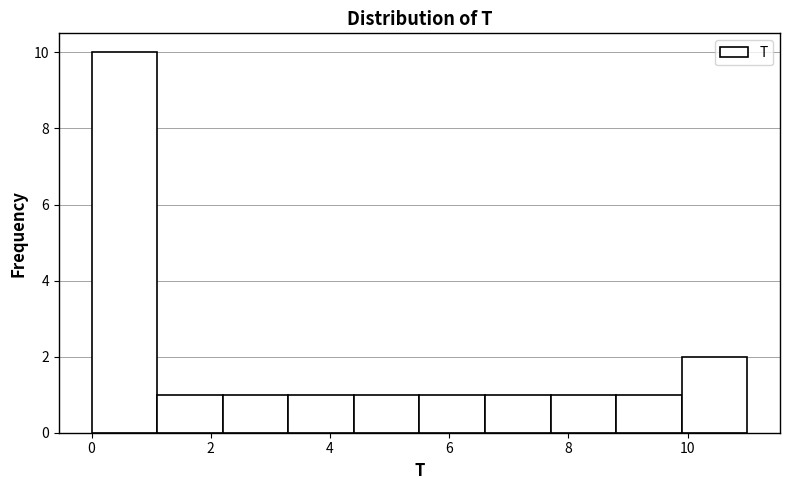

Reading left to right, list every bar in this chart as the range it spans on the x-axis followed by its height. Neither the bar edges nor the heights are printed on the chart, so give them approximately, as read against the axes.

0.0 to 1.1: 10
1.1 to 2.2: 1
2.2 to 3.3: 1
3.3 to 4.4: 1
4.4 to 5.5: 1
5.5 to 6.6: 1
6.6 to 7.7: 1
7.7 to 8.8: 1
8.8 to 9.9: 1
9.9 to 11.0: 2